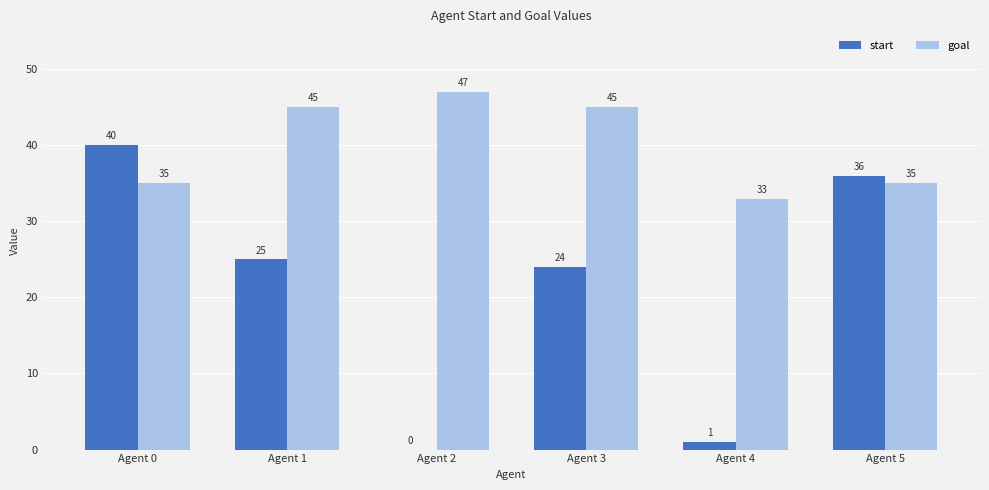

What is the sum of all start values?

126